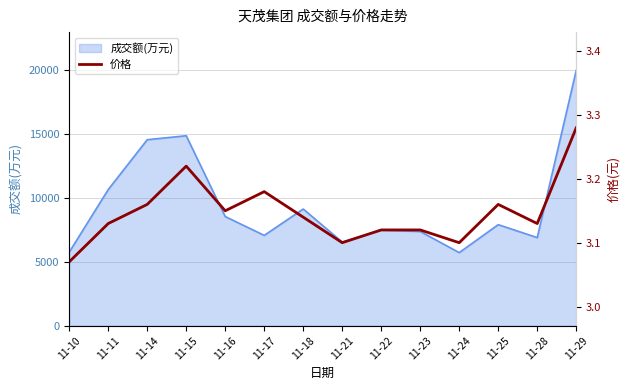

At which label is the value closest to 3?

11-10